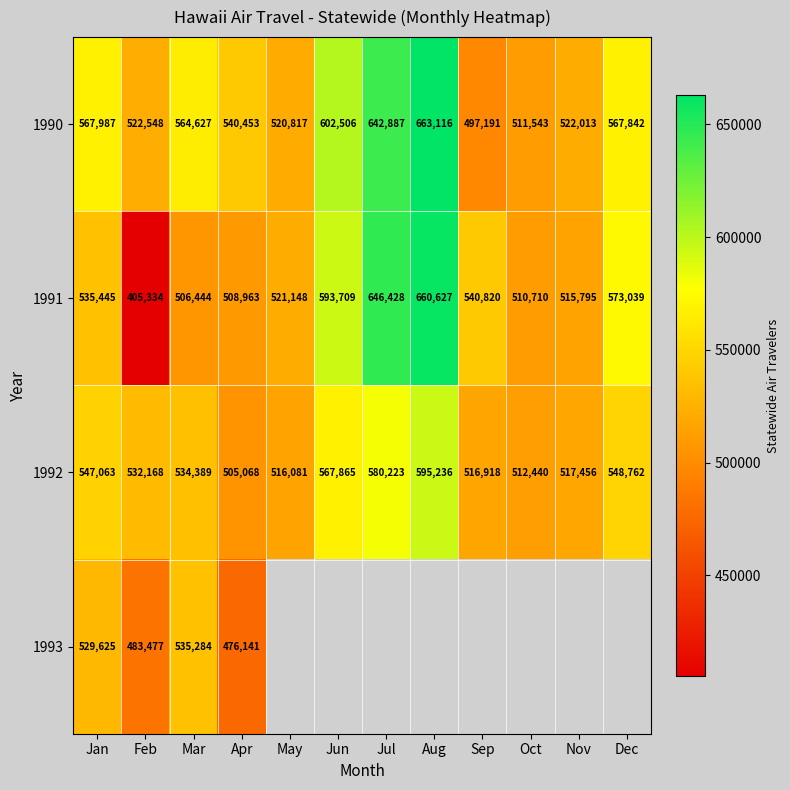

At which category is the sum across all series the highest?

Jan